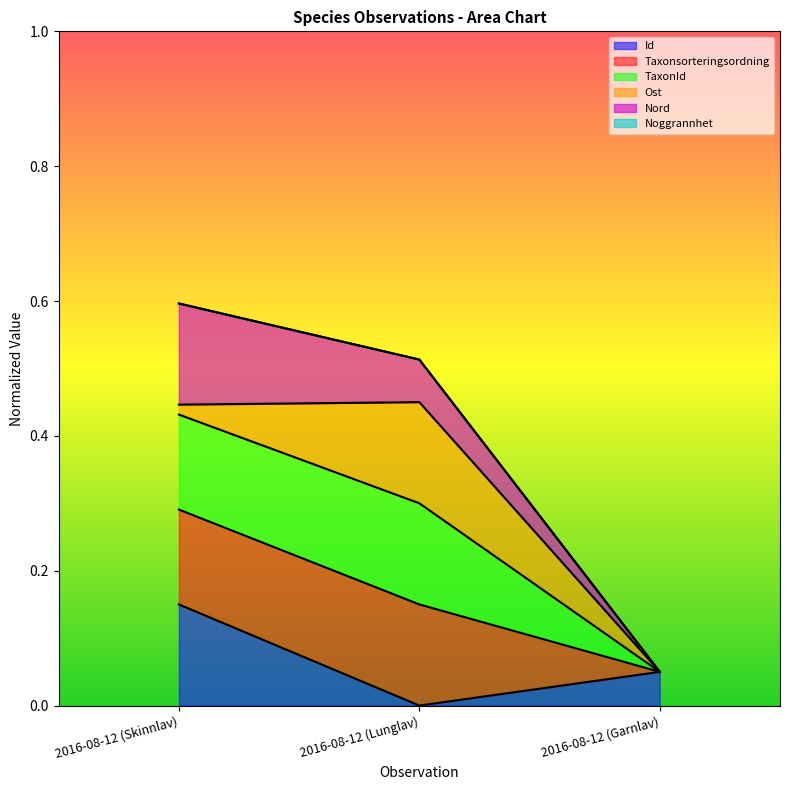

At which label is Nord closest to 0?

2016-08-12 (Garnlav)